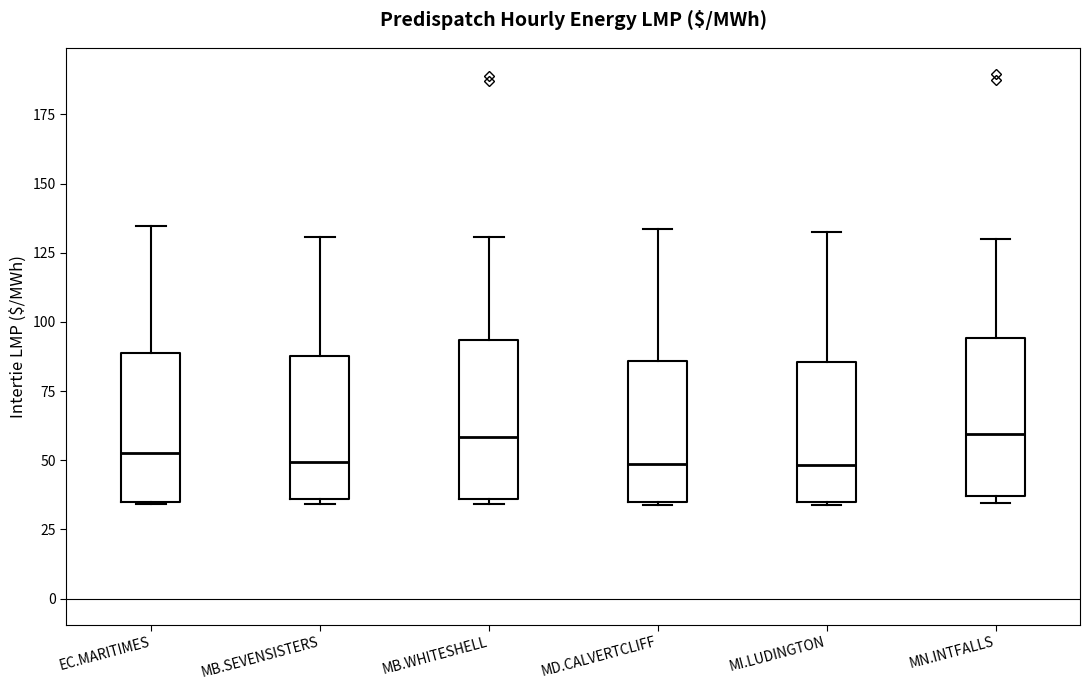

Reading left to right, transcribe this box plot: for each box, give where its median line is, the range the box spans, and where its two whiskers end, as read against the y-axis. The values are not printed on the chart, so give them approximately, as read against the axis.

EC.MARITIMES: median 55, box 35 to 90, whiskers 35 to 135
MB.SEVENSISTERS: median 50, box 35 to 90, whiskers 35 (just below the box's lower edge) to 130
MB.WHITESHELL: median 60, box 35 to 95, whiskers 35 (just below the box's lower edge) to 130
MD.CALVERTCLIFF: median 50, box 35 to 85, whiskers 35 to 135
MI.LUDINGTON: median 50, box 35 to 85, whiskers 35 to 135
MN.INTFALLS: median 60, box 35 to 95, whiskers 35 (just below the box's lower edge) to 130